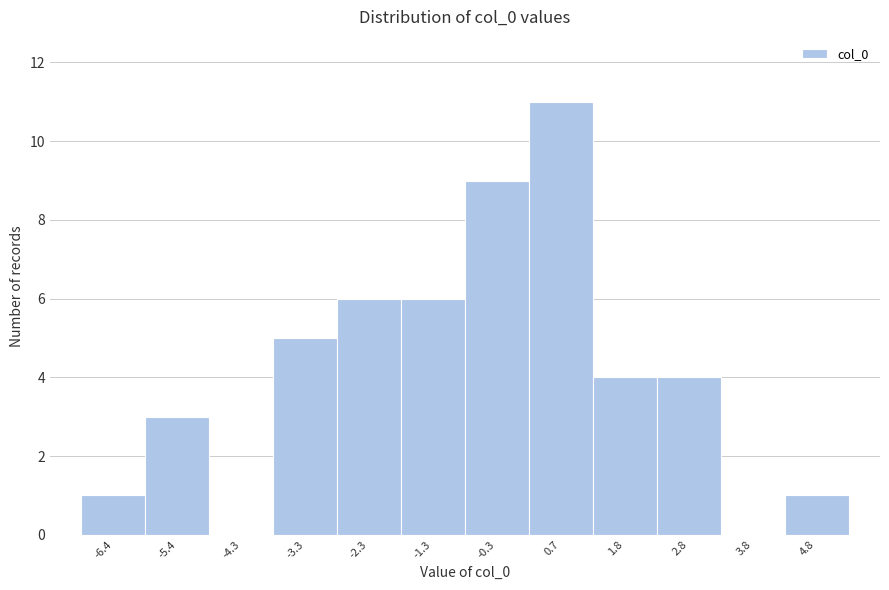

Reading left to right, transcribe this chart: for each bar, give the range it covers on the x-axis and its height. Neither the bar edges nor the heights are printed on the chart, so give them approximately, as read against the axes.

-6.8 to -5.8: 1
-5.8 to -4.8: 3
-4.8 to -3.8: 0
-3.8 to -2.8: 5
-2.8 to -1.8: 6
-1.8 to -0.8: 6
-0.8 to 0.2: 9
0.2 to 1.2: 11
1.2 to 2.2: 4
2.2 to 3.2: 4
3.2 to 4.2: 0
4.2 to 5.4: 1